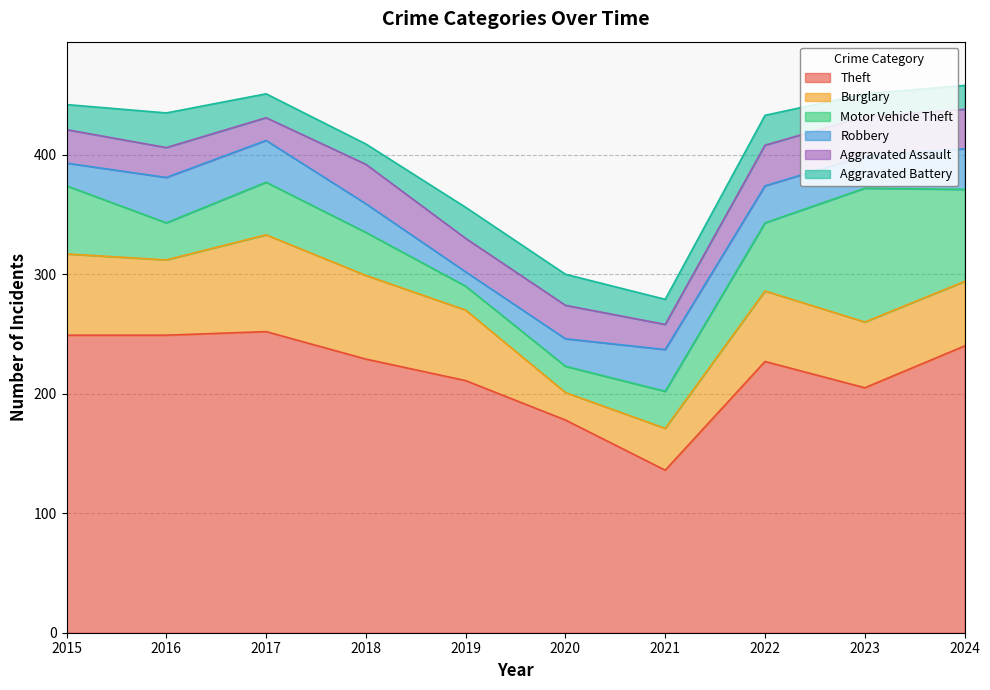

Is the value of Robbery at 2019 greater than the value of Theft at 2022?

No